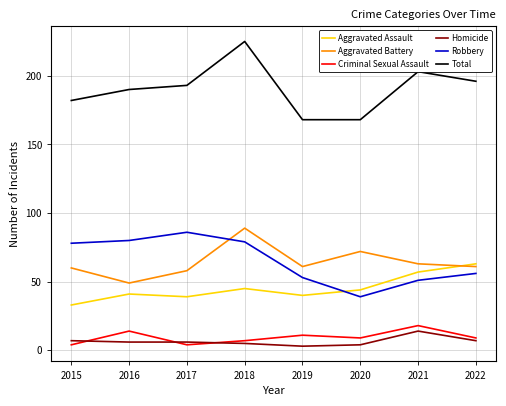

Does the chart display data point markers on the line(s)?

No